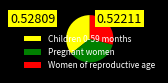

Does Children 0-59 months represent more than half of the total?

No